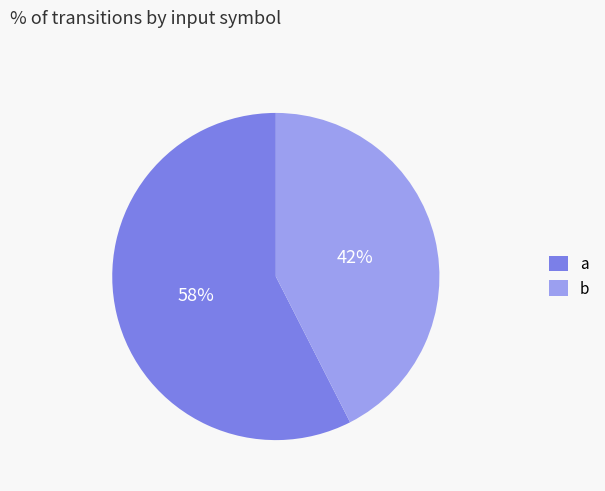

Which has a higher value, b or a?

a